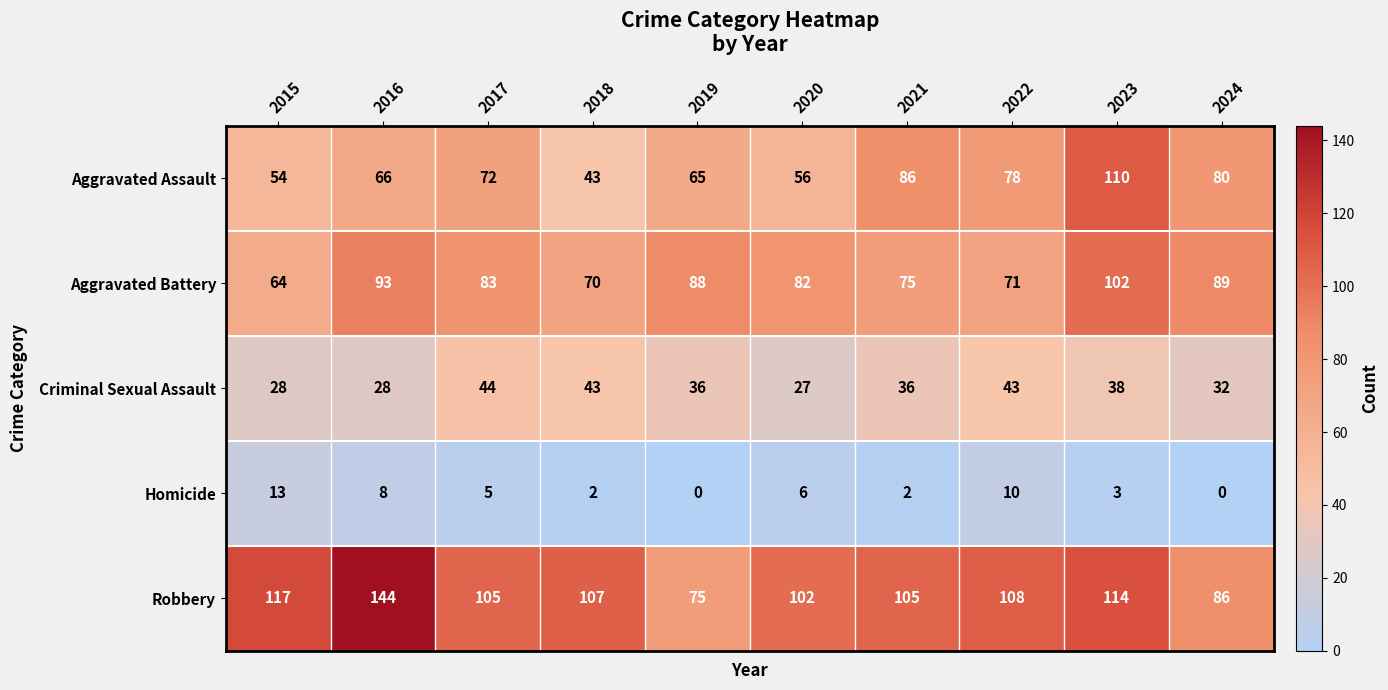

How many categories are shown in the chart?

10